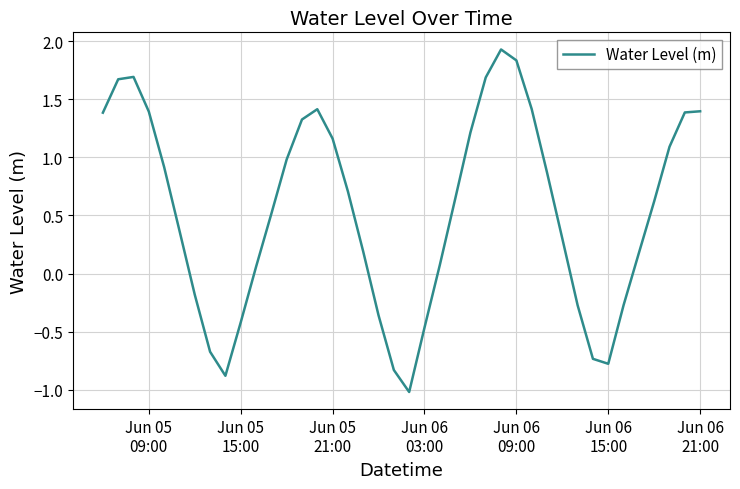

How many positive values are there?

28